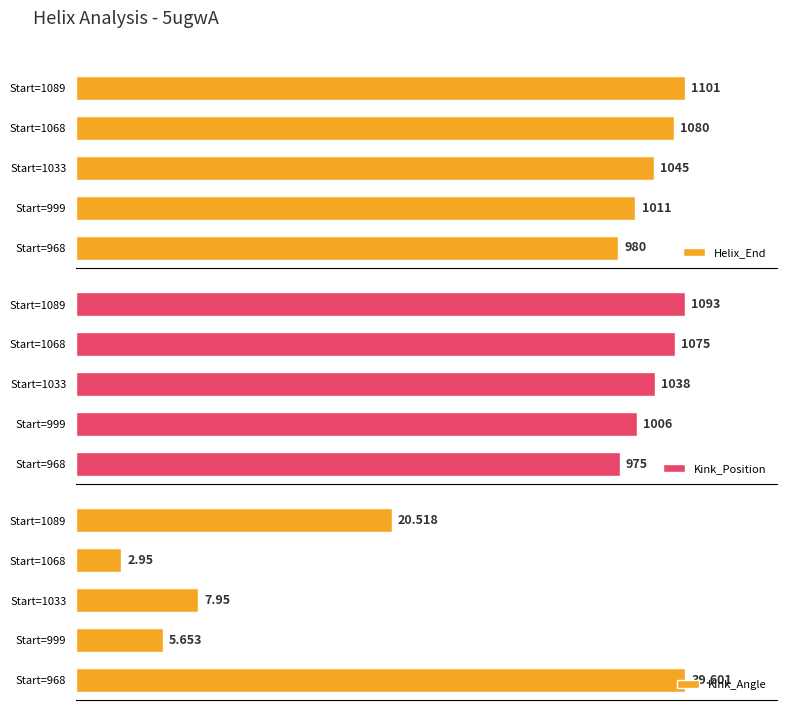

How many series are shown in this chart?

3